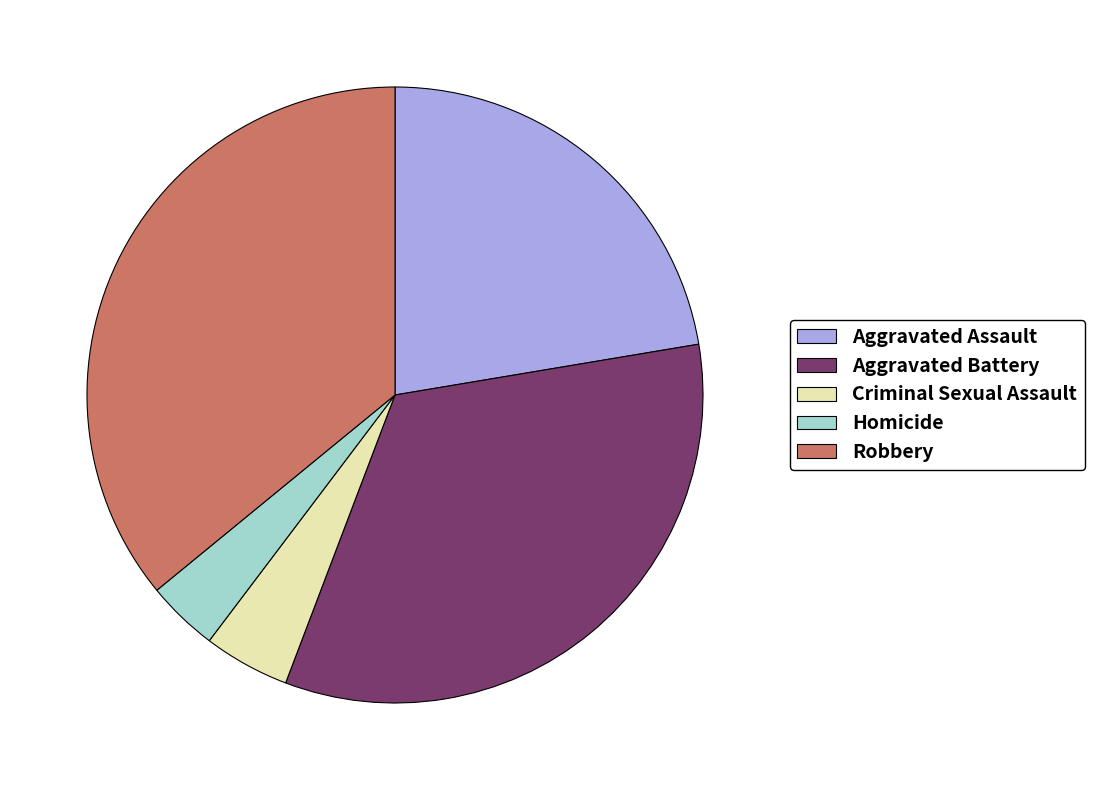

Is Robbery the majority of the pie?

No